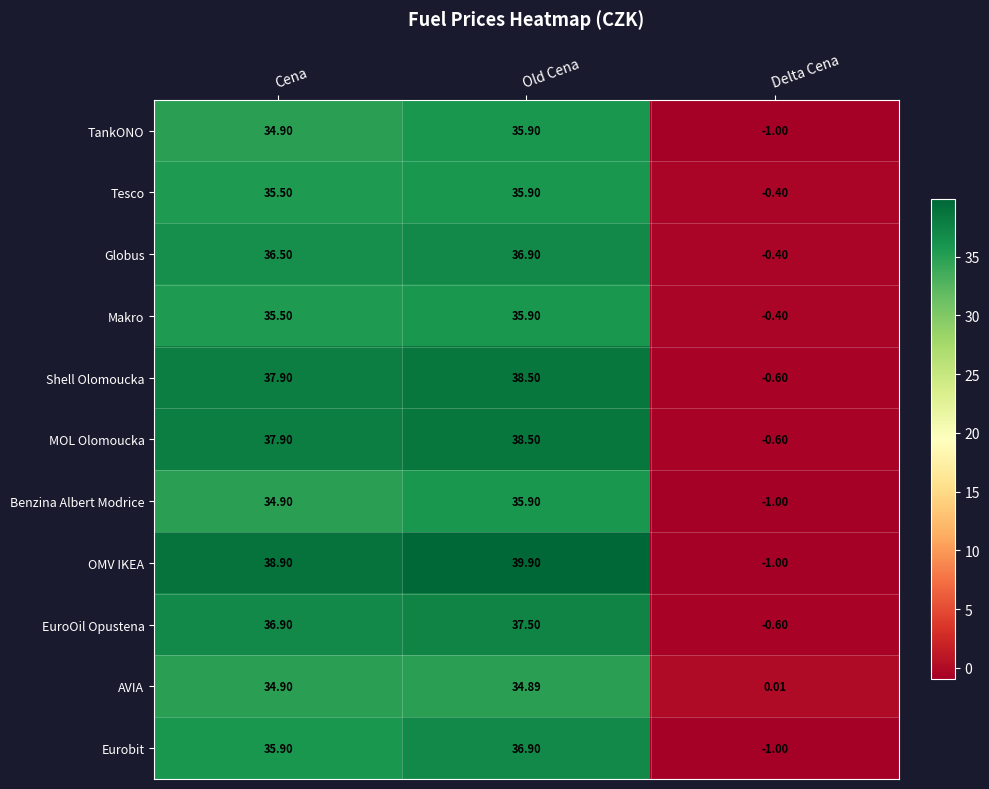

Rank the categories by Eurobit value from lowest to highest.

Delta Cena, Cena, Old Cena